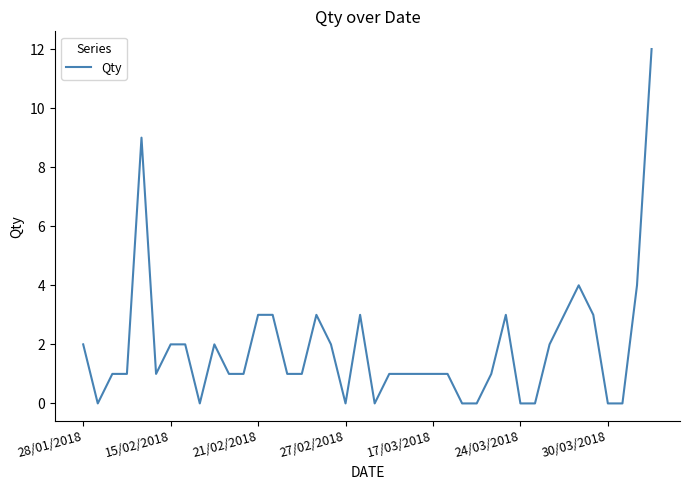

True or false: the data has more than 1 interior local peaks.

True